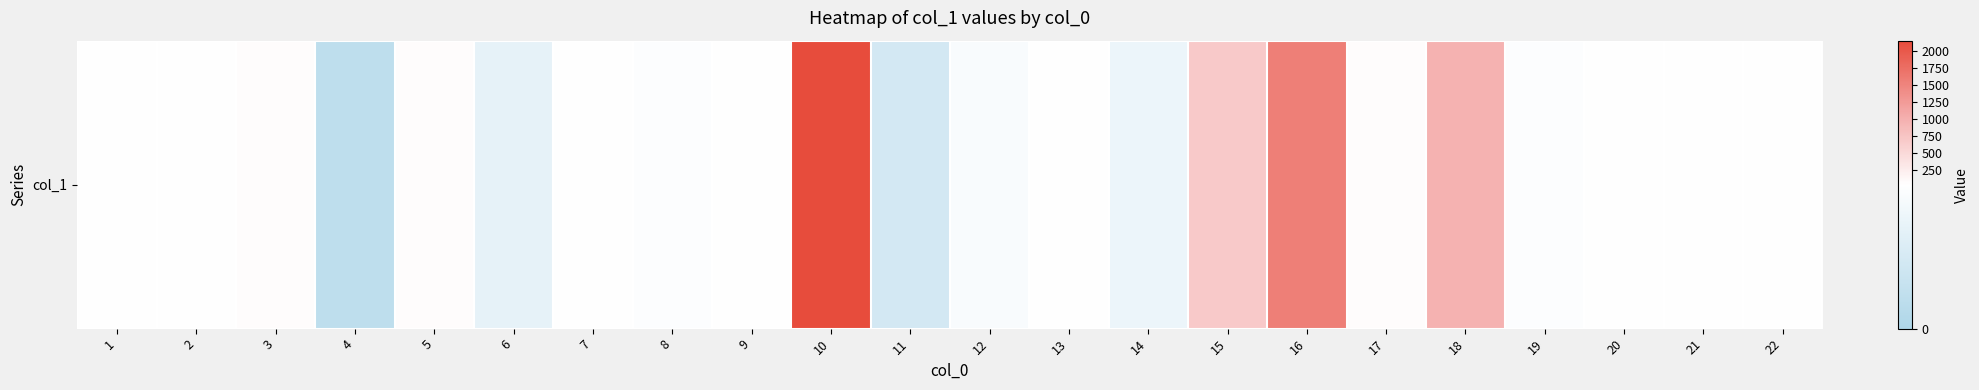

What is the sum of the values at 21 and 8?

66.5